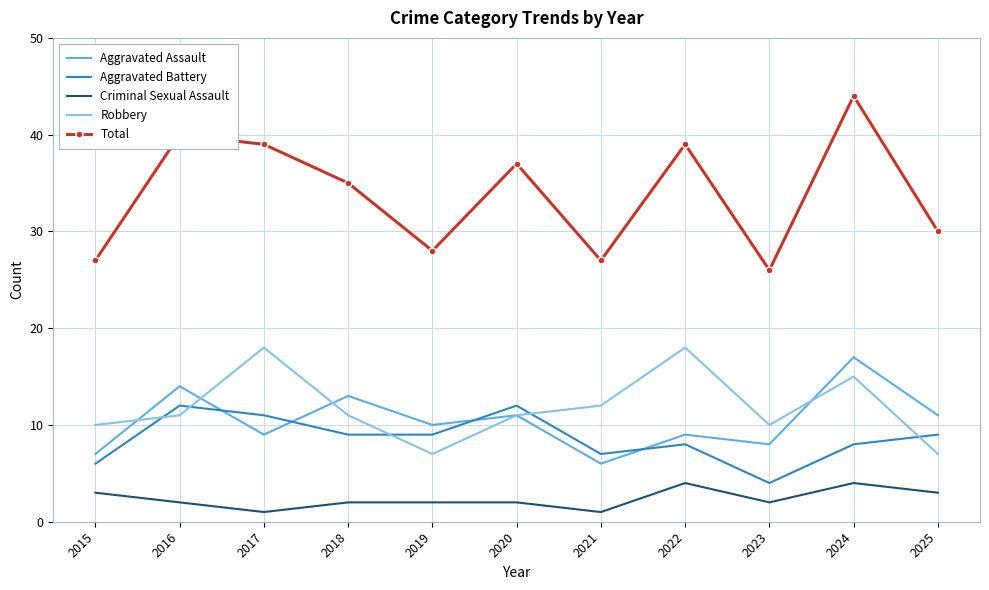

At which category is the sum across all series the highest?

2024